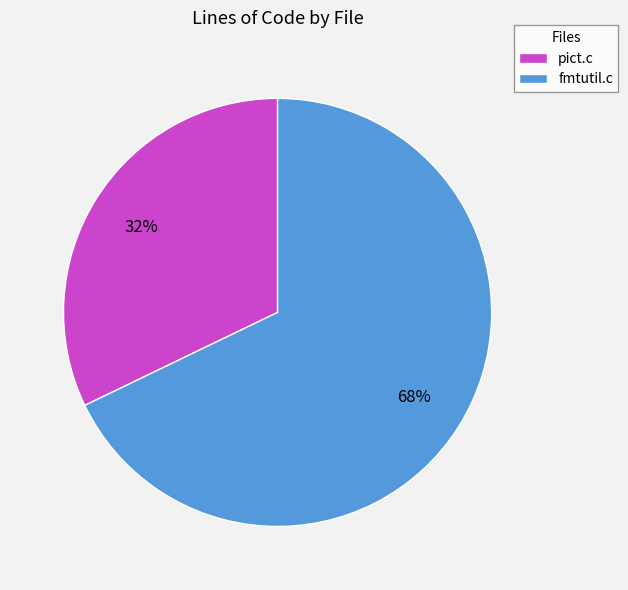

Is the sum of fmtutil.c and pict.c greater than half?

Yes